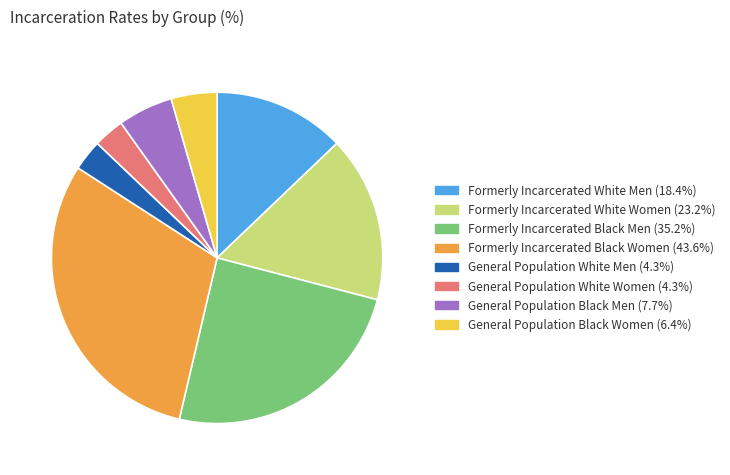

Is the sum of General Population White Women and General Population Black Men greater than half?

No